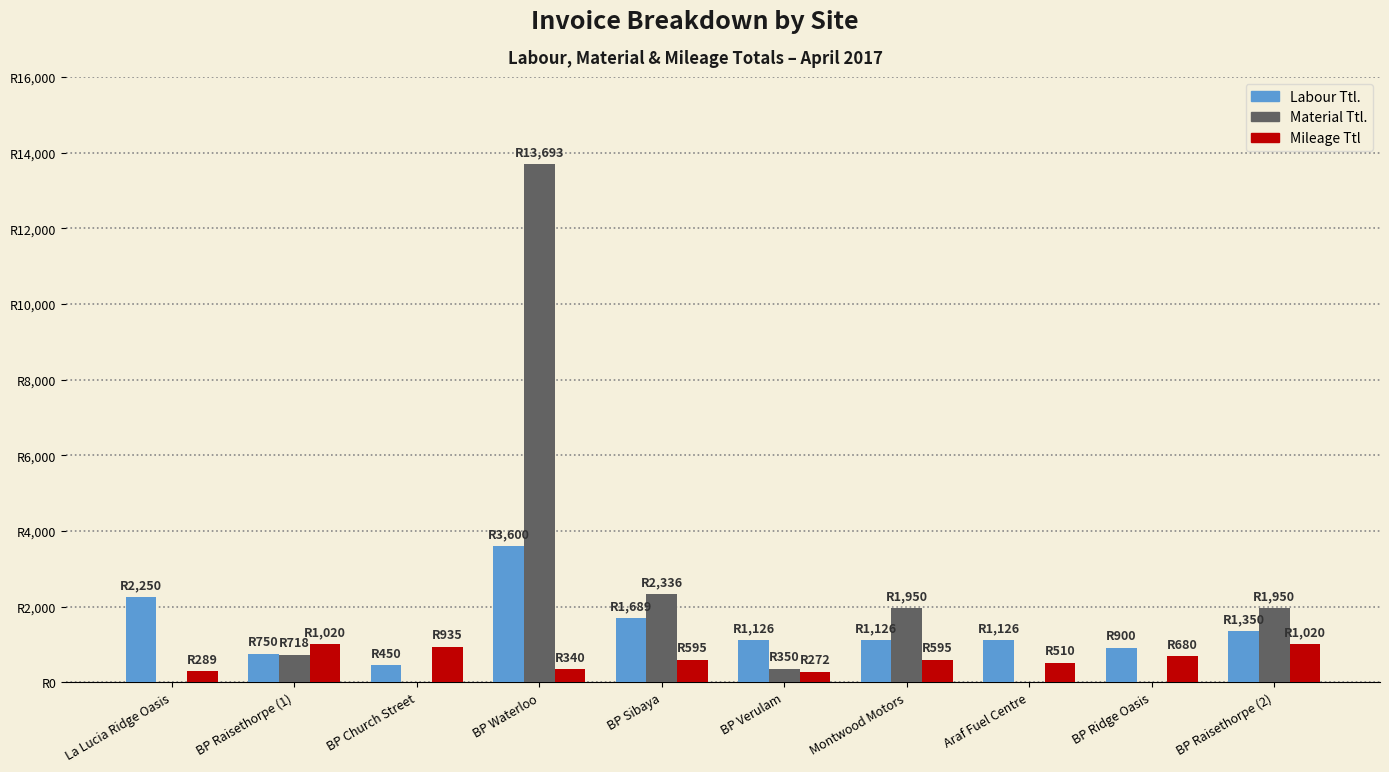

List the series in order of their peak value, lowest first.

Mileage Ttl, Labour Ttl., Material Ttl.